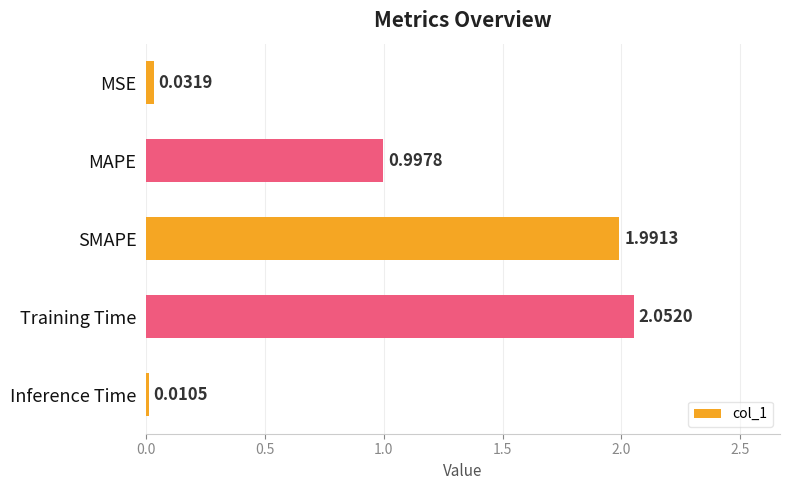

How many bars are there in total?

5